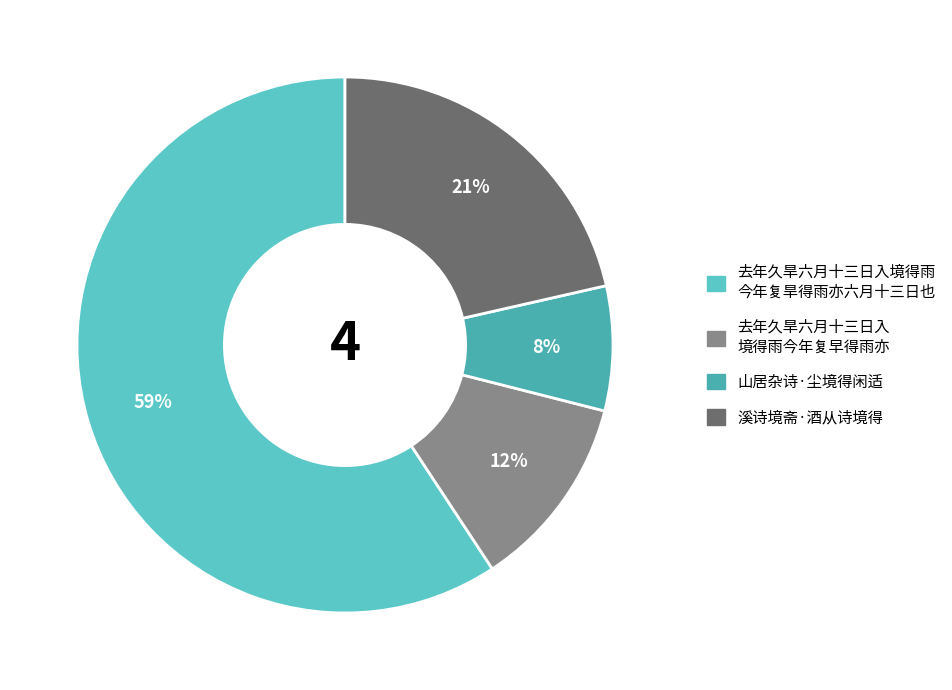

How many slices are in this pie chart?

4